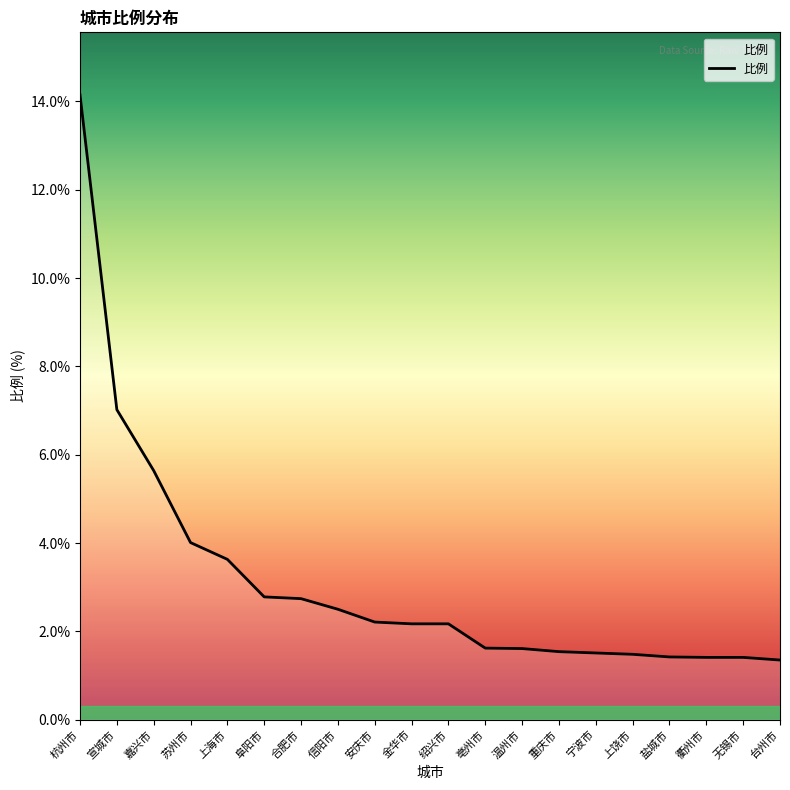

How many series are shown in this chart?

1